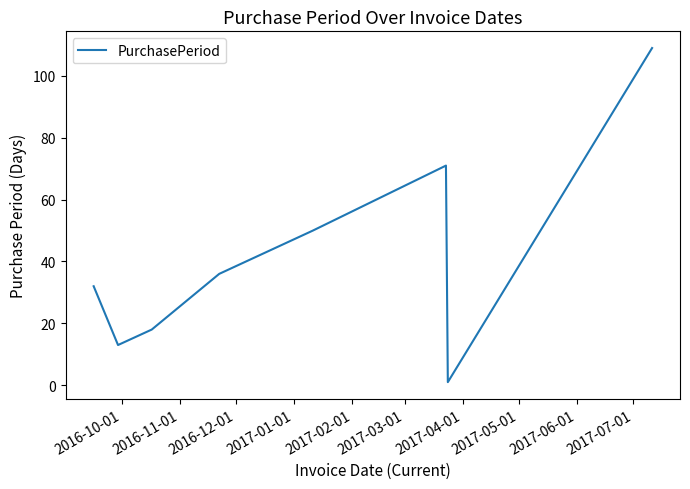

True or false: the data has more than 2 interior local peaks.

False